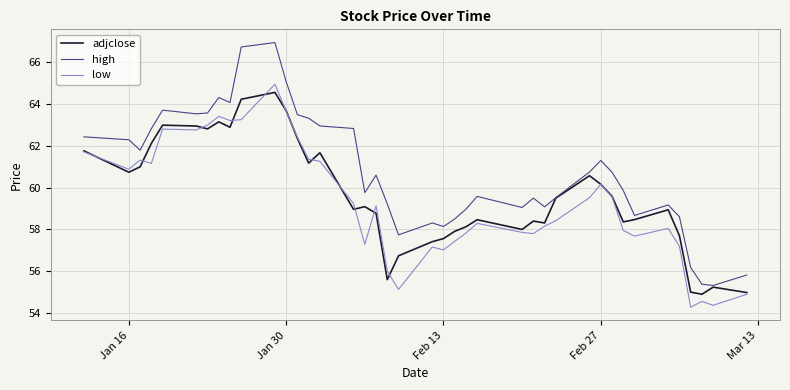

Which series has the largest total across all categories?

high